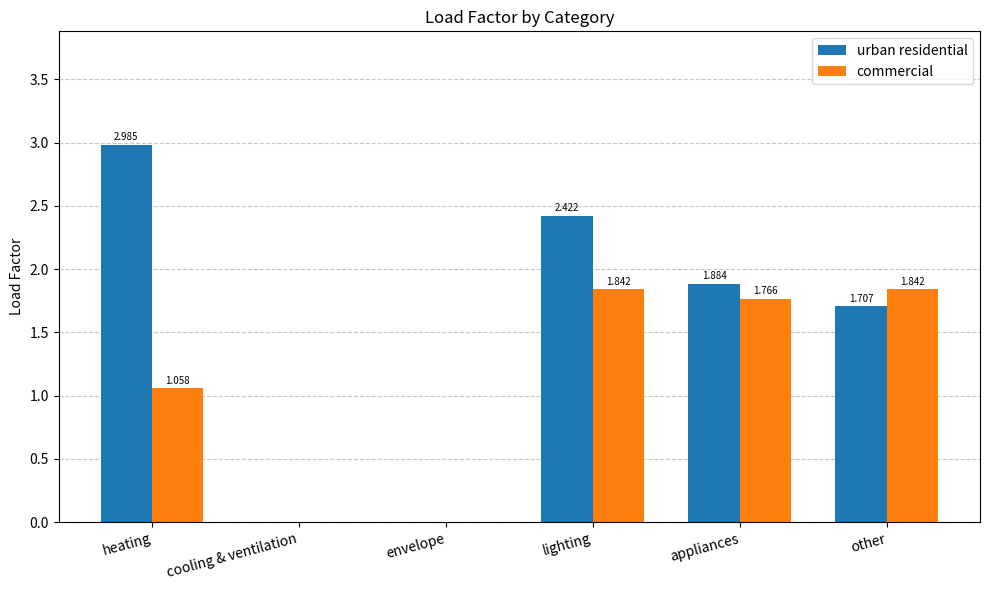

Is the value of urban residential at heating greater than the value of commercial at heating?

Yes